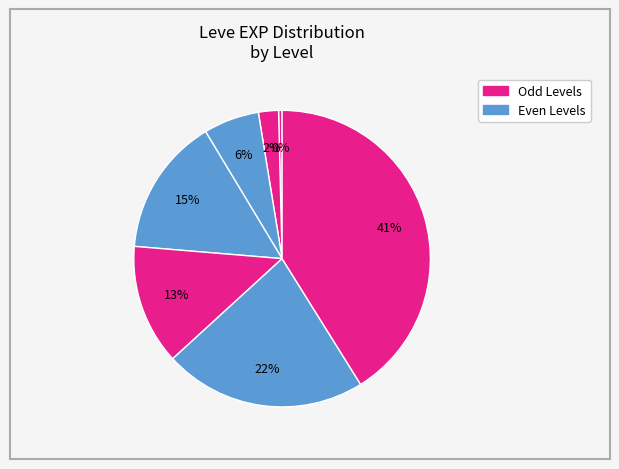

Count the number of slices in the pie.

7